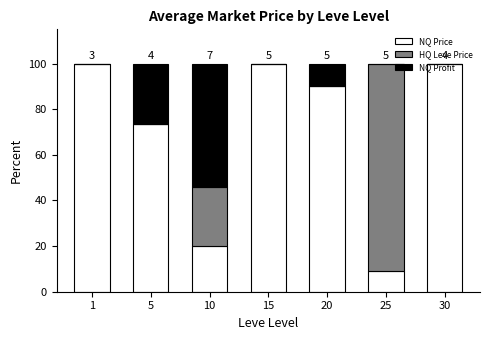

How many data points does each series have?

7